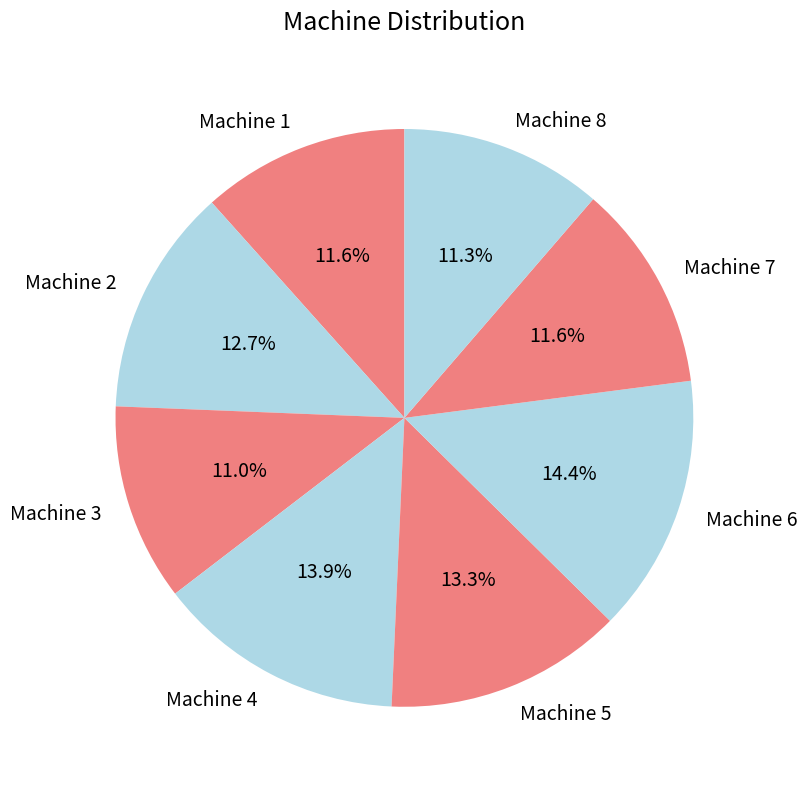

What is the ratio of the value at Machine 1 to the value at Machine 6?

0.8